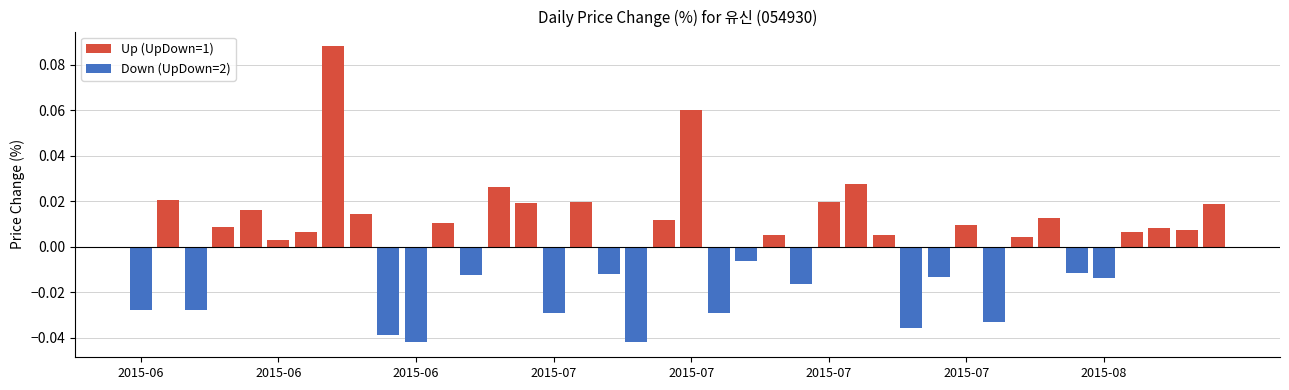

How many data points in Up (UpDown=1) are above 0?

24